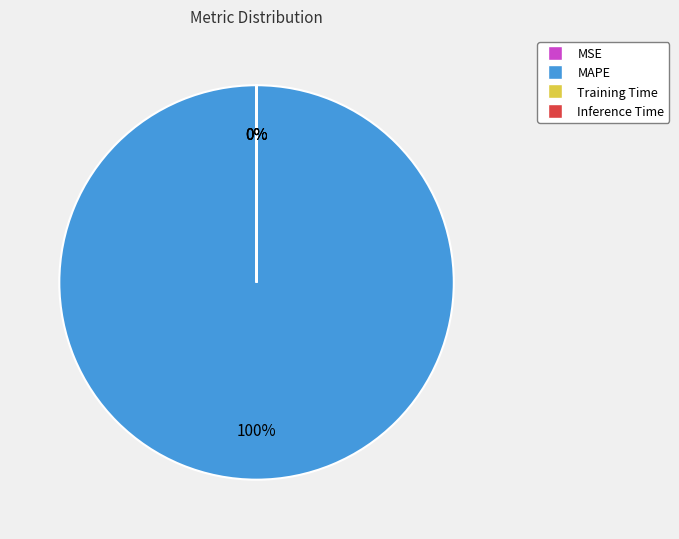

Which category has the smallest portion of the pie?

Inference Time